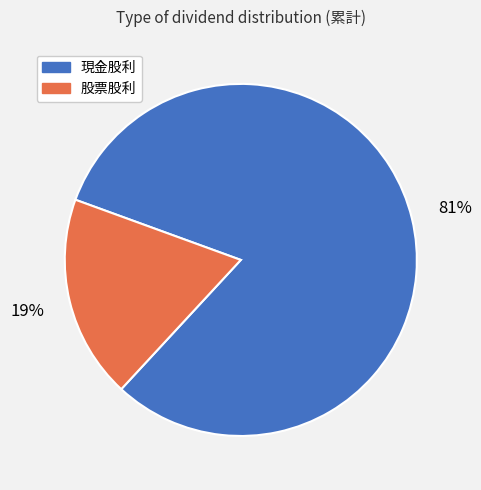

Approximately how many times larger is the value at 股票股利 compared to 現金股利?

0.2